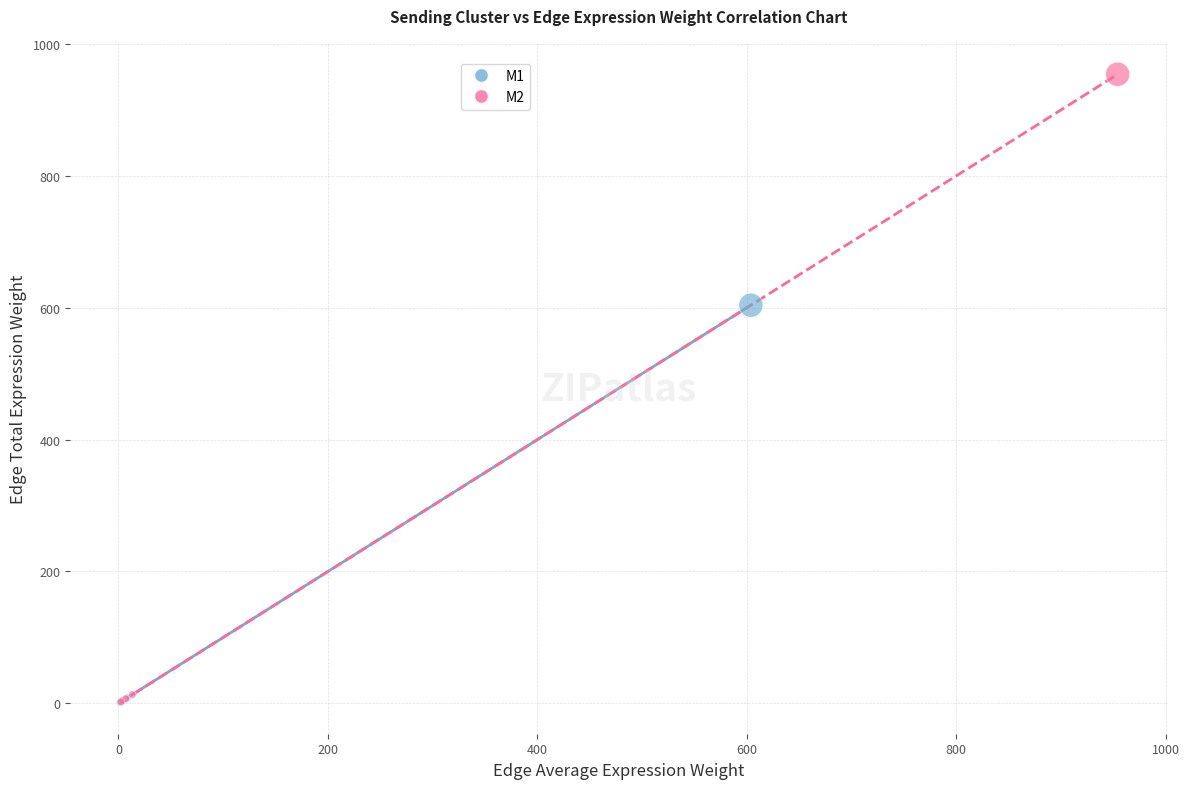

Which series reaches the maximum Y coordinate?

M2